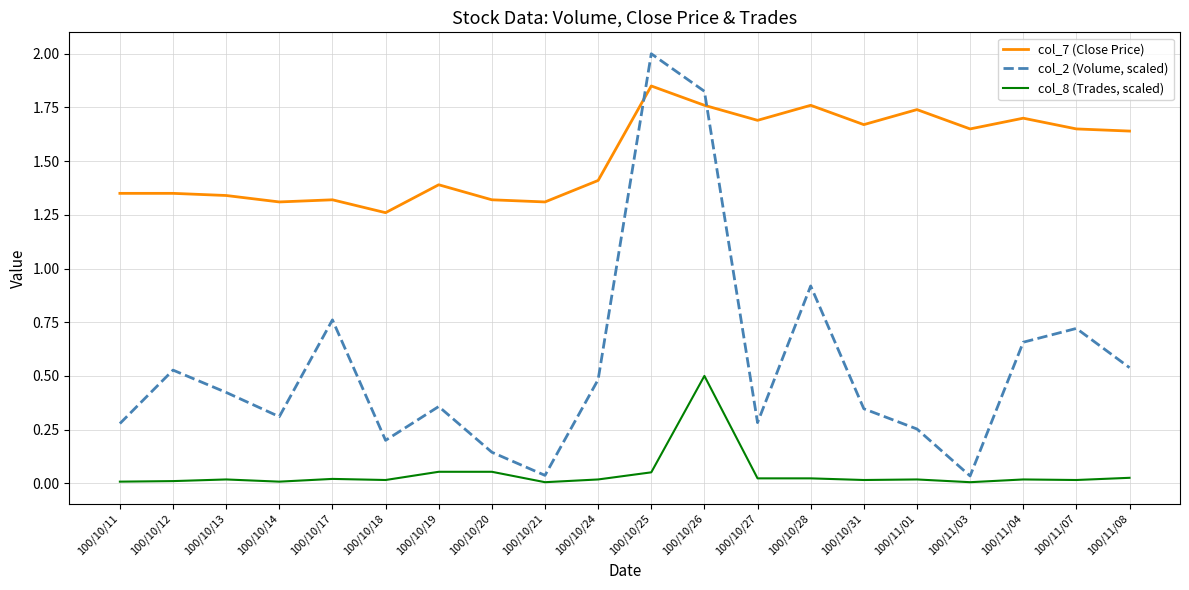

True or false: col_8 (Trades, scaled) and col_2 (Volume, scaled) cross at least once.

False